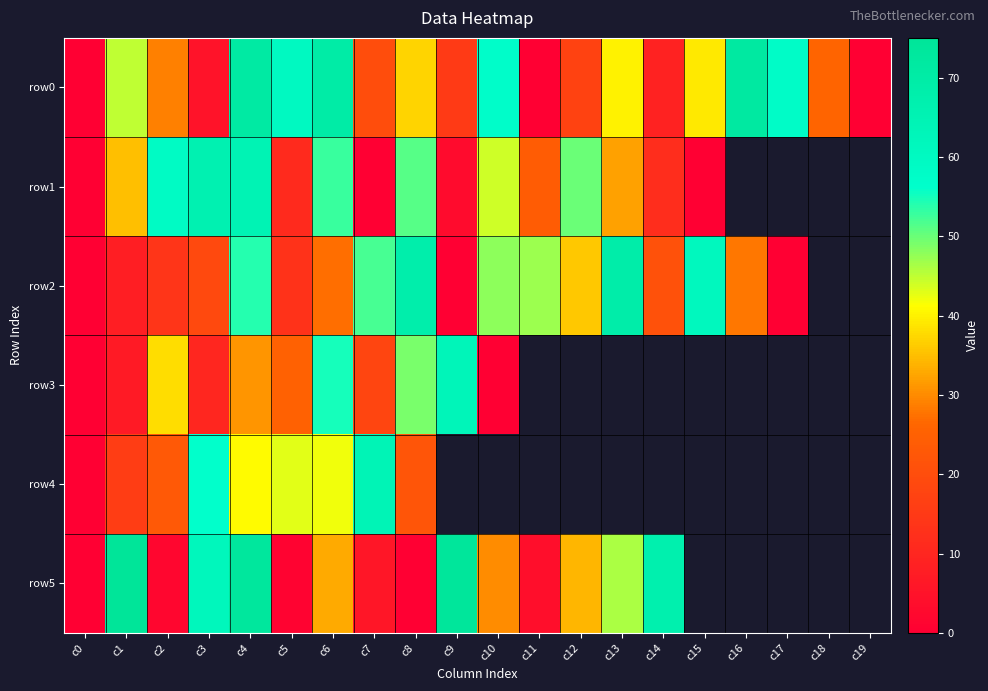

What is the difference between the highest and lowest values at c12?

33.0